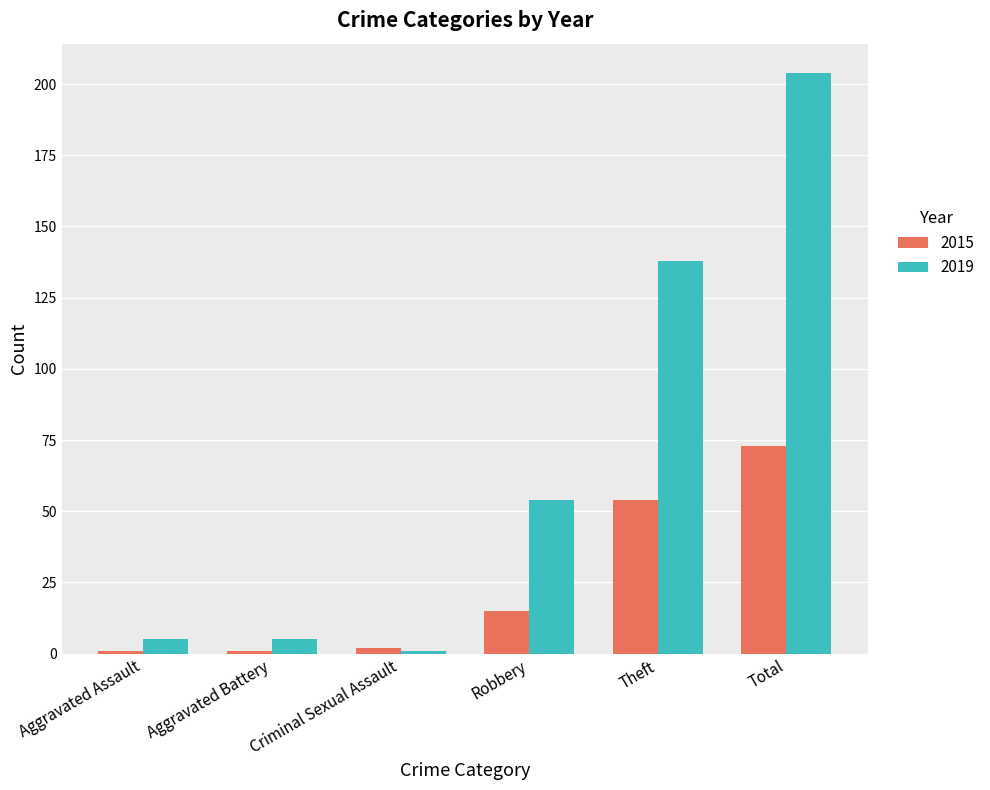

What is the label of the 6th bar from the left?

Total